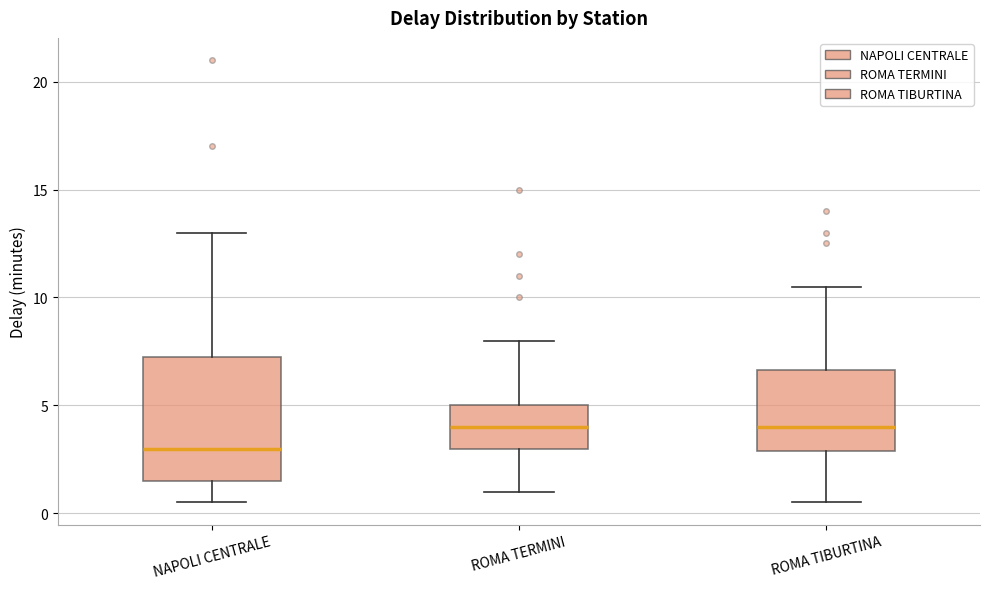

Where is the lower edge of the box for ROMA TERMINI on the y-axis? The values are not printed on the chart, so give them approximately, as read against the axis.

3.0